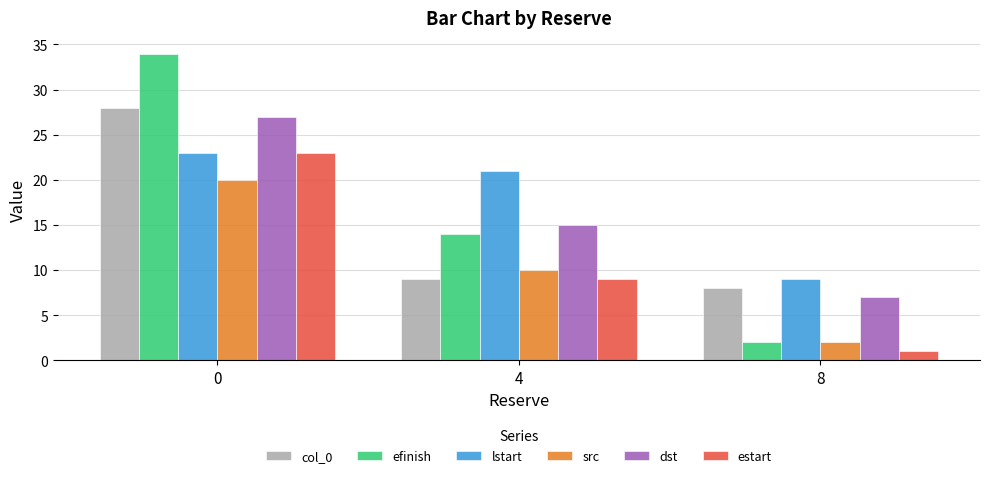

How many data points in efinish are less than 14?

1